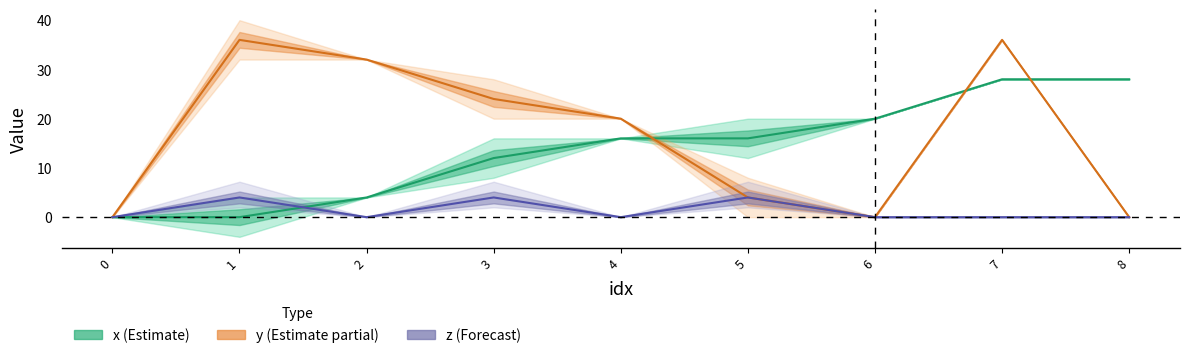

Reading left to right, extract all data points from this chart.

x: 0=0	1=0	2=4	3=12	4=16	5=16	6=20	7=28	8=28
y: 0=0	1=36	2=32	3=24	4=20	5=4	6=0	7=36	8=0
z: 0=0	1=4	2=0	3=4	4=0	5=4	6=0	7=0	8=0